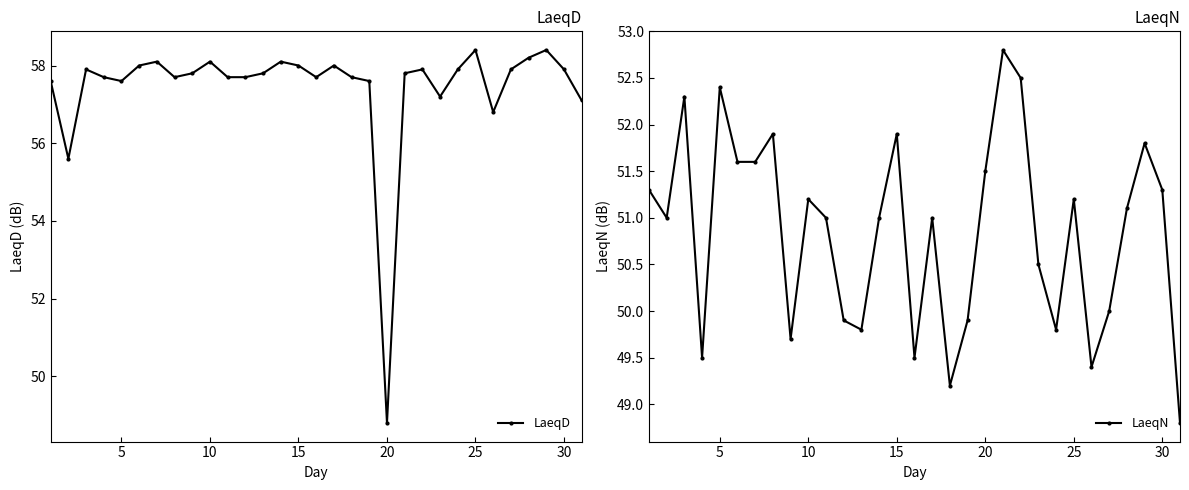

Which series has the largest range (max minus min)?

LaeqD